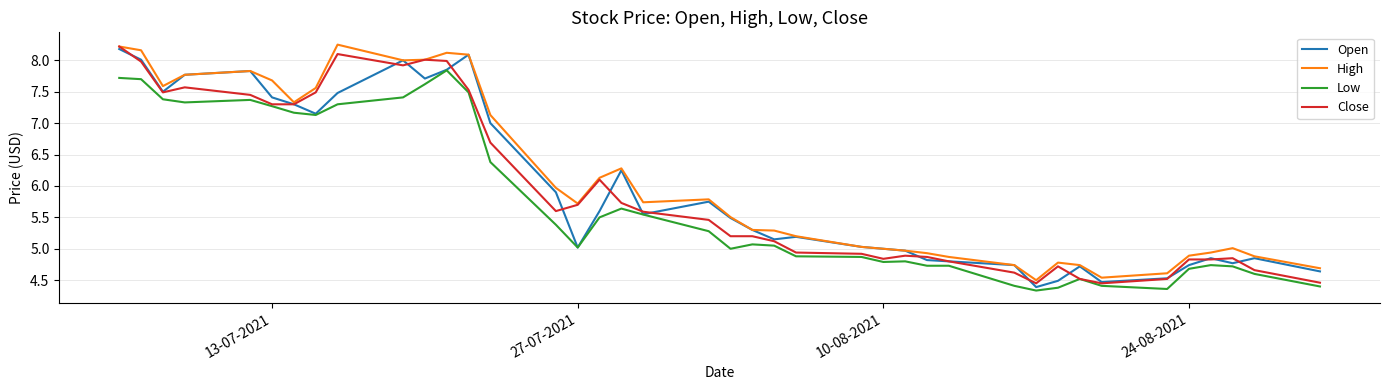

True or false: High and Low cross at least once.

False